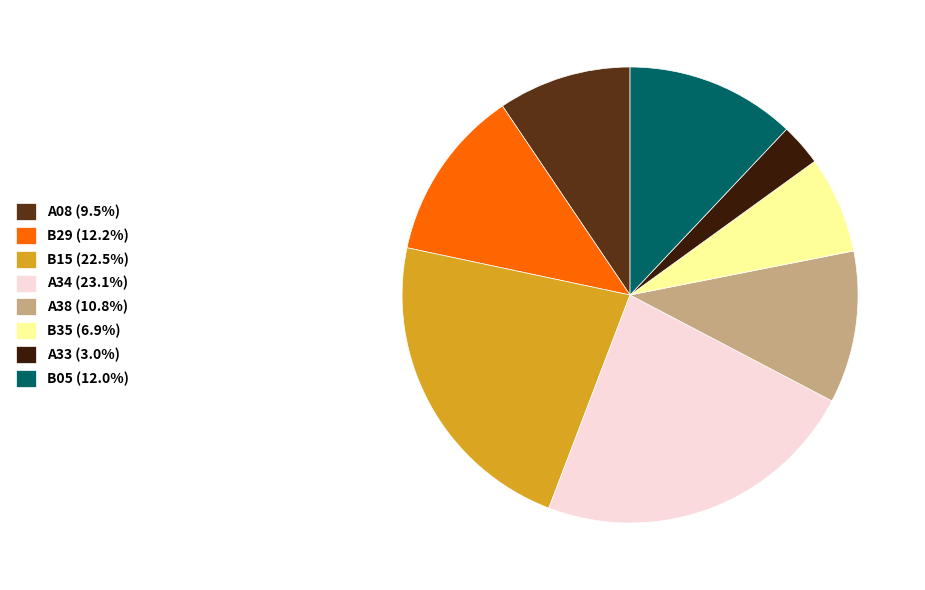

Combined, do A08 (9.5%) and A38 (10.8%) account for over 50%?

No